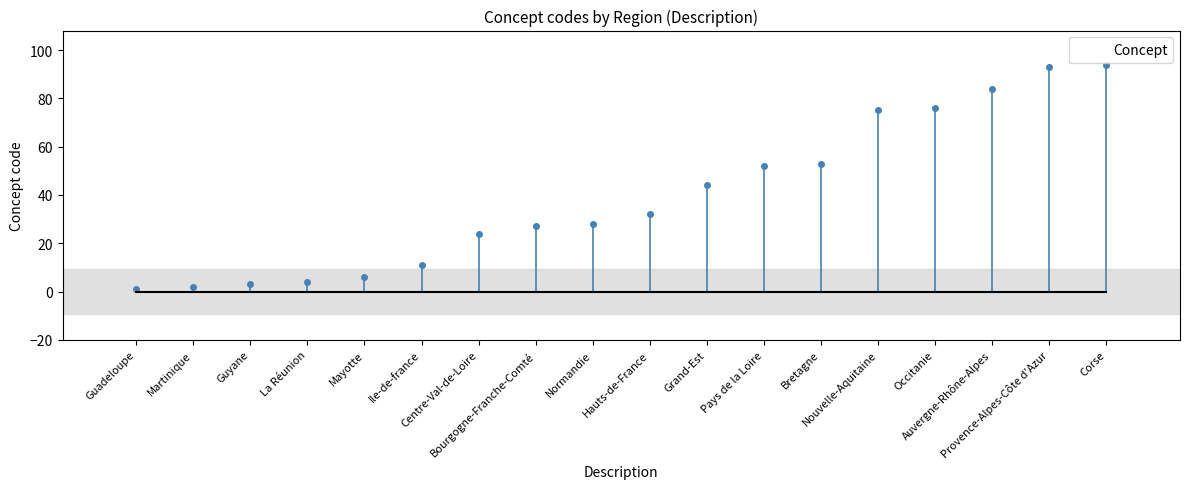

At which category does the chart reach its minimum across all series?

Guadeloupe